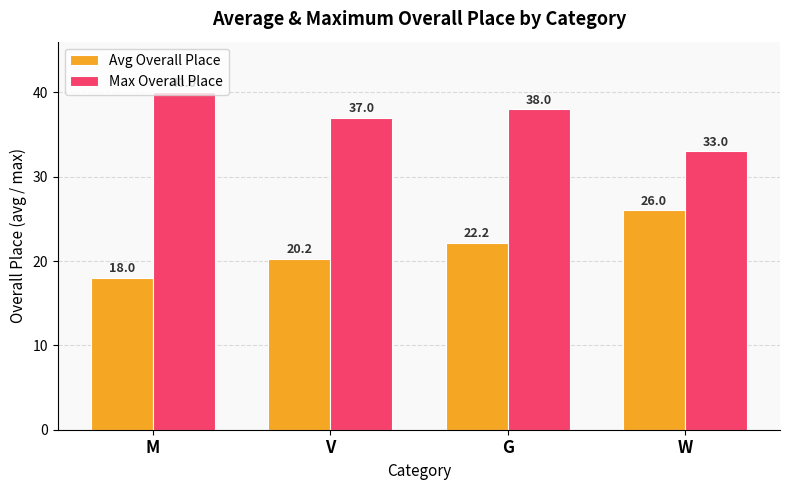

At which category does the chart reach its peak across all series?

M